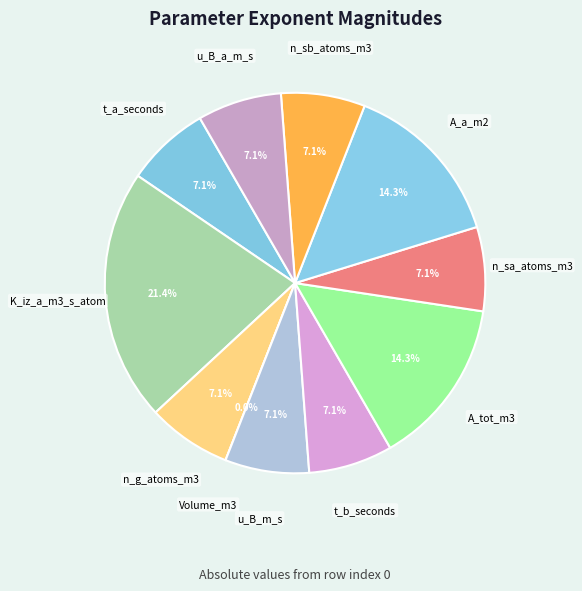

To the nearest percent, what percentage of the pie is n_sa_atoms_m3?

7%